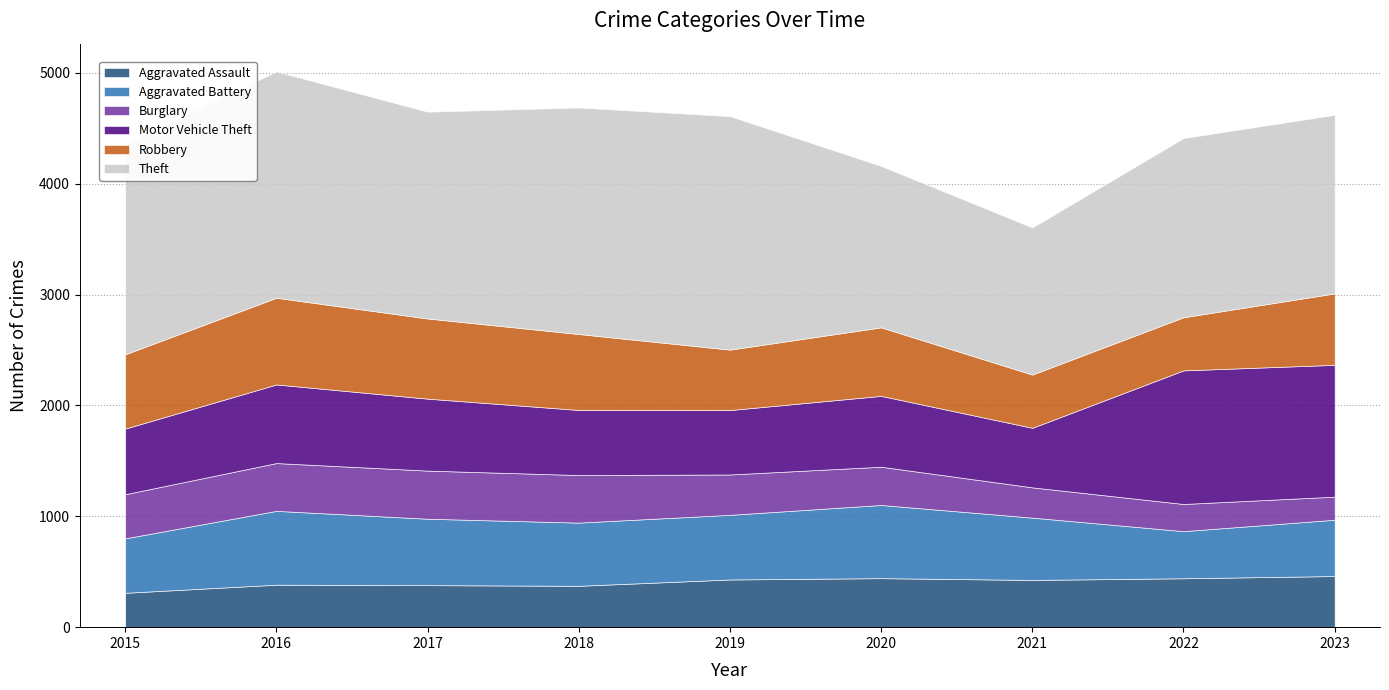

True or false: Aggravated Assault and Aggravated Battery intersect in this chart.

True